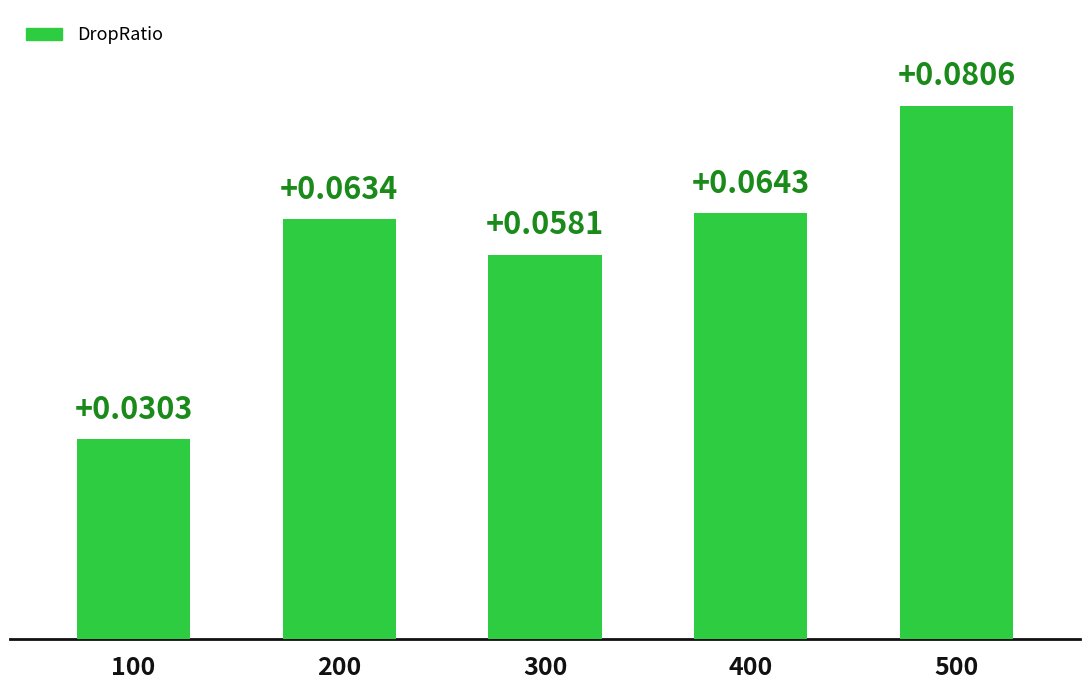

The chart shows a value of 0.0 at 300. True or false?

False